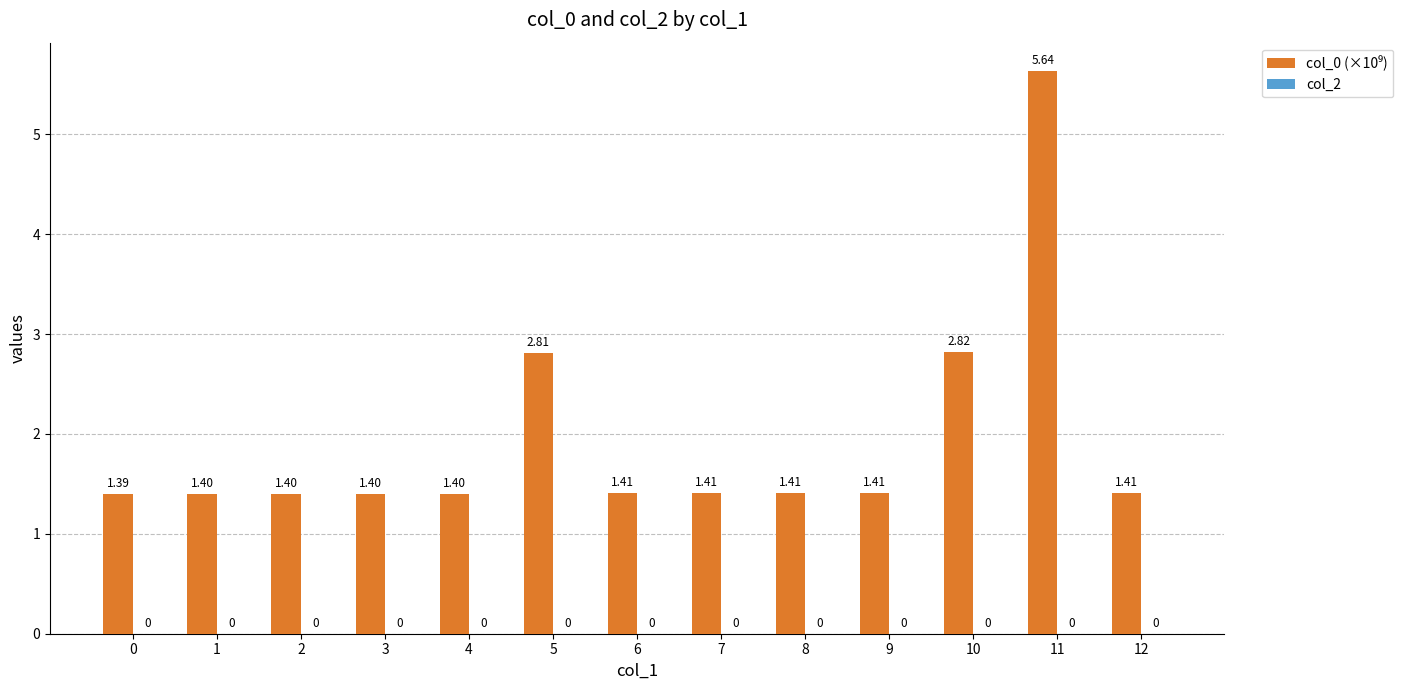

Which has a higher value, 7 or 2?

7